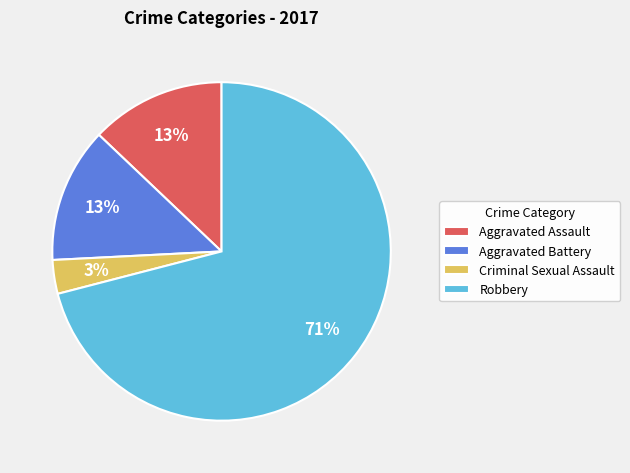

Which slice is the largest?

Robbery